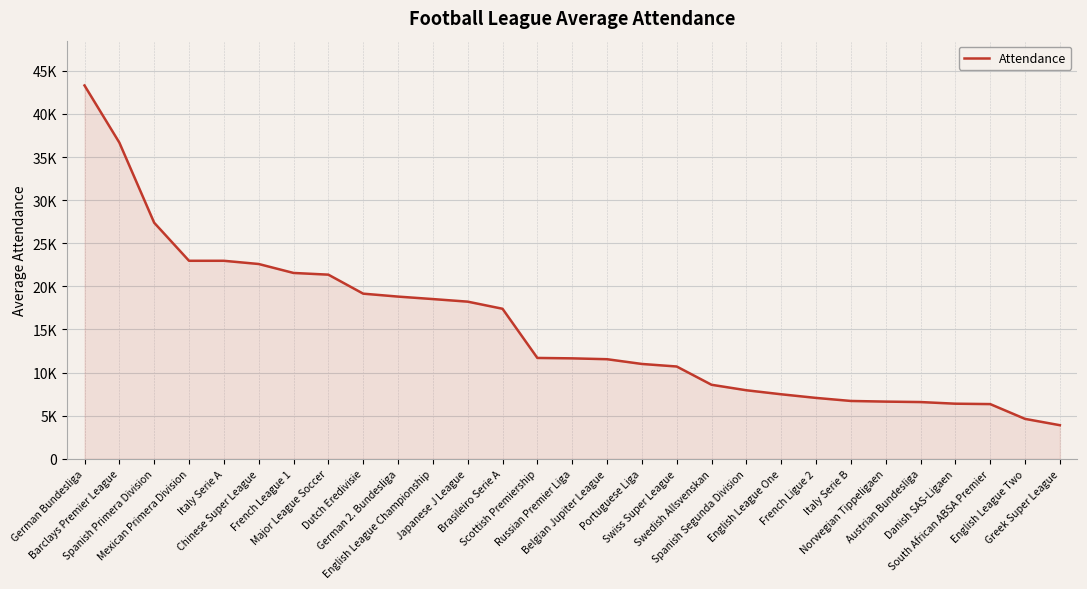

What is the value of the 21st point from the left?

7483